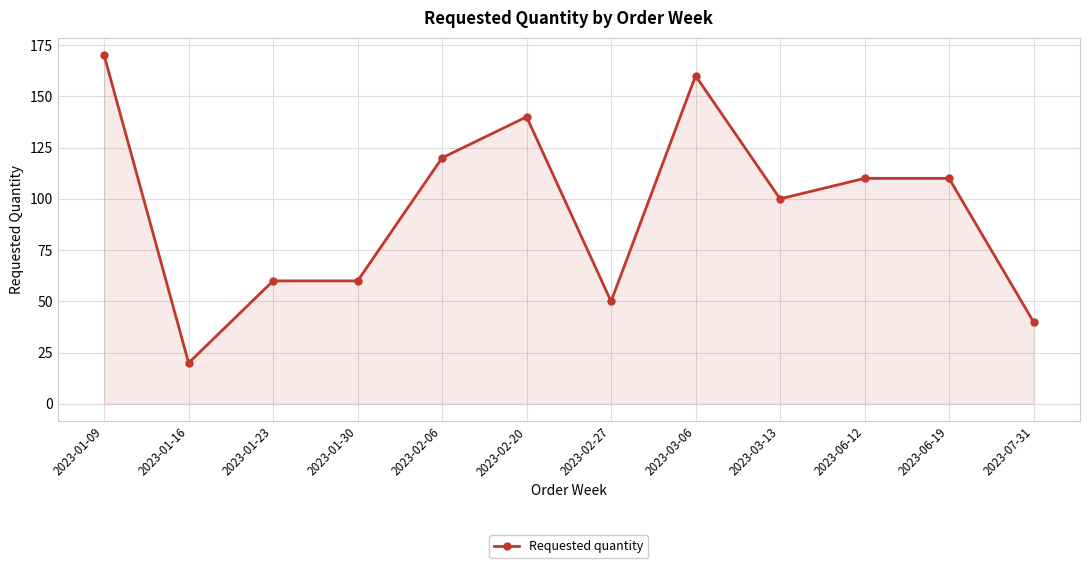

True or false: the data shows 46 at 2023-03-13.

False